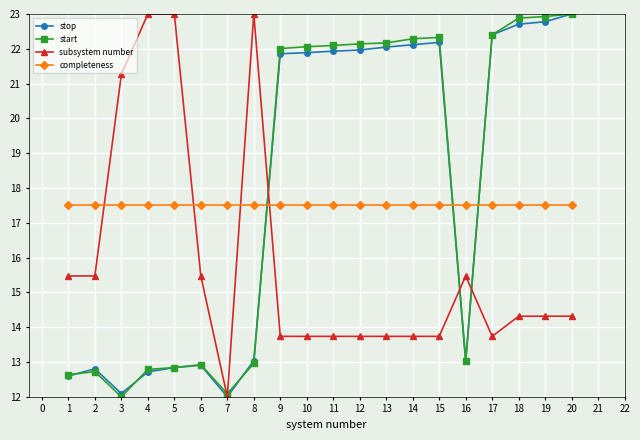

Read the subsystem number value at 8.

23.0